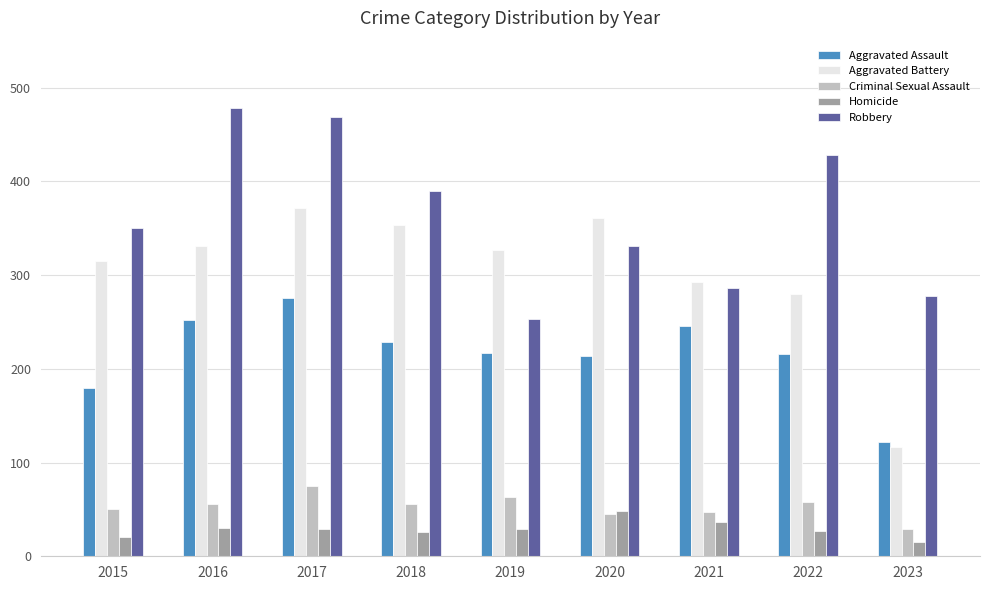

True or false: Robbery has a value of 286 at 2021.

True